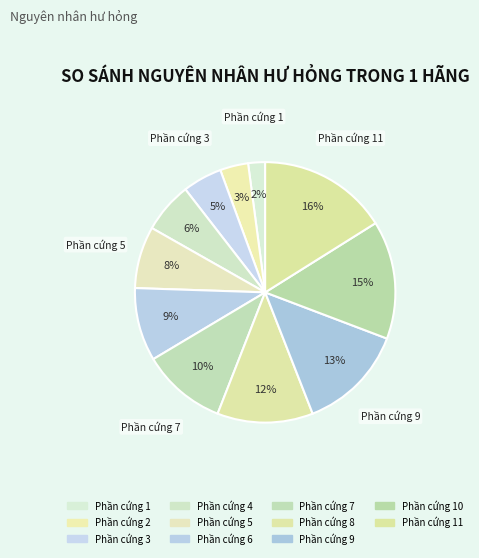

What percentage is the Phần cứng 8 slice, to the nearest percent?

12%